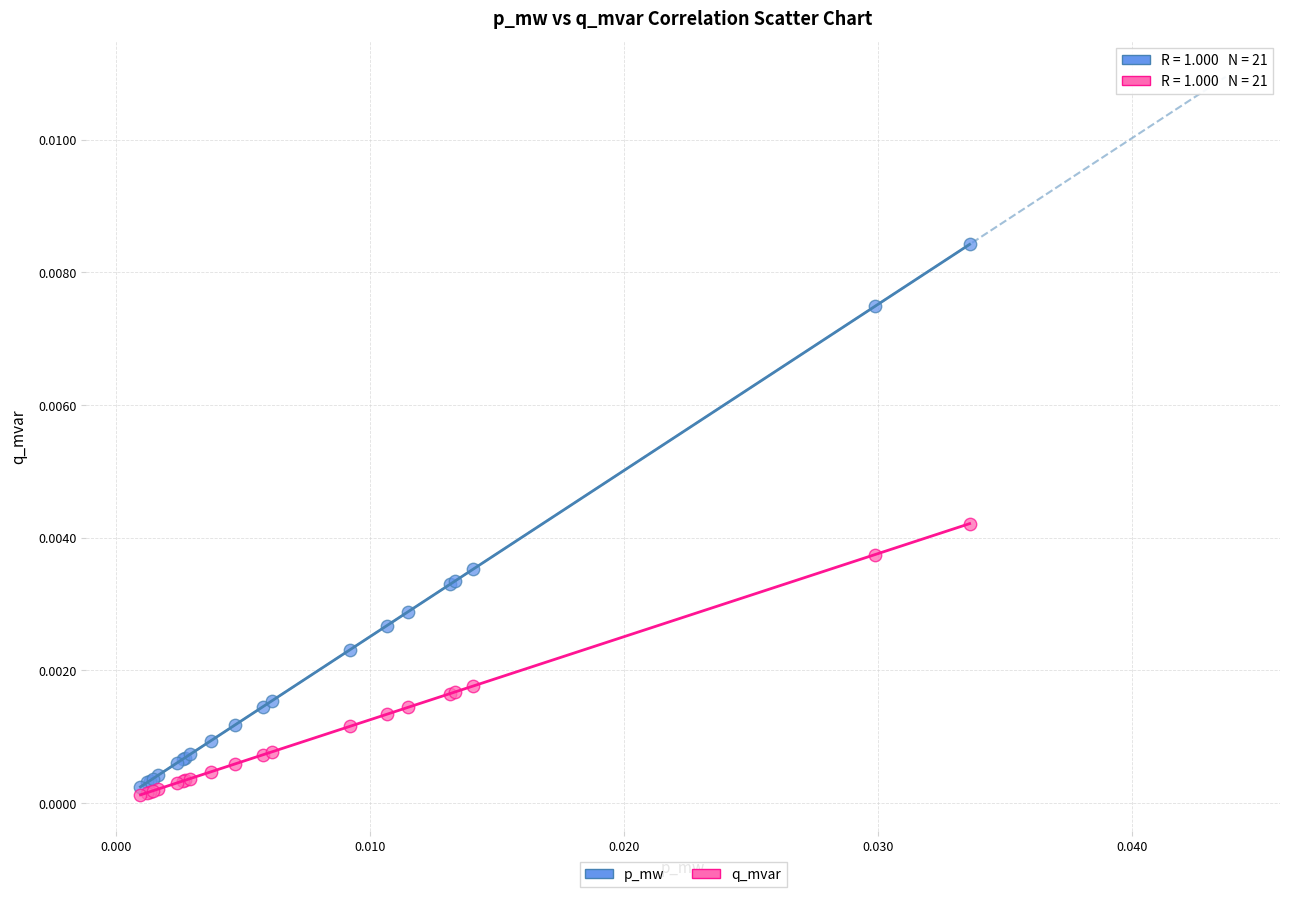

What are all the series names shown in the legend?

p_mw, q_mvar